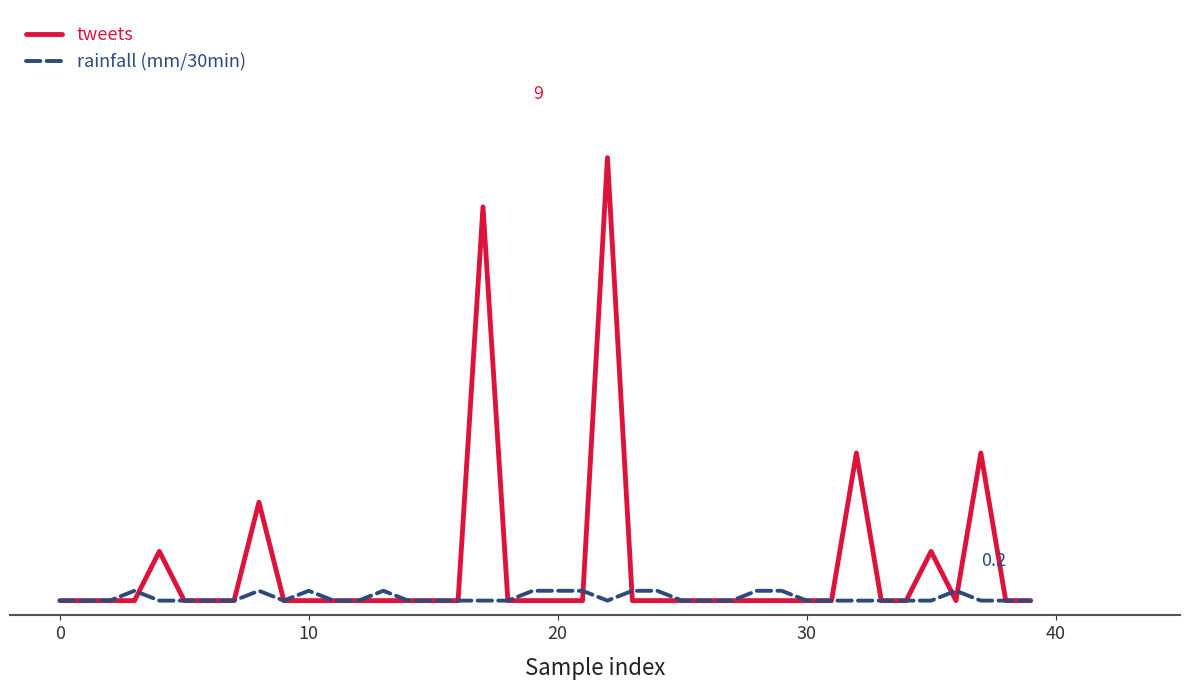

At how many categories does at least one series exceed 0?

18